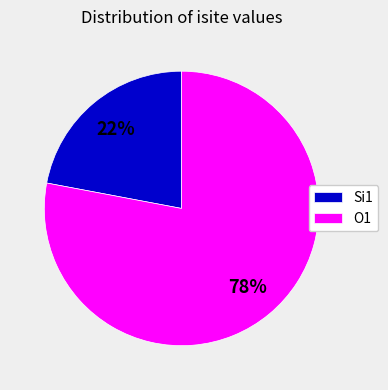

Is the sum of O1 and Si1 greater than half?

Yes